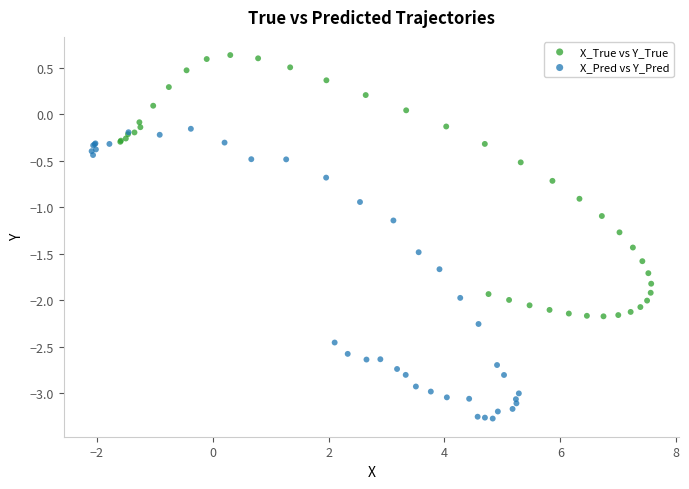

Which series contains the lowest Y value?

X_Pred vs Y_Pred